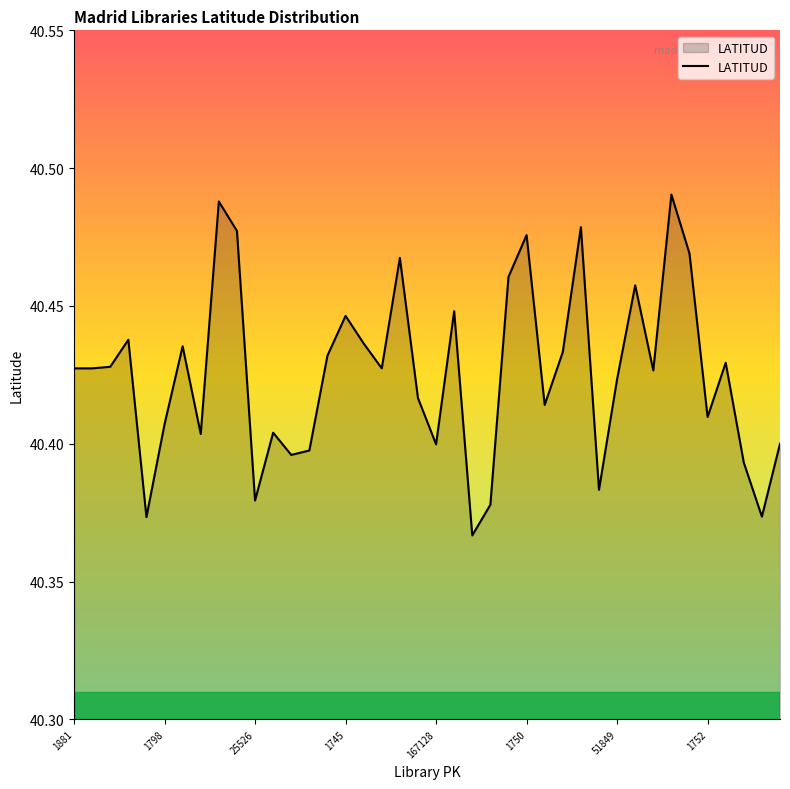

How many categories are shown in the chart?

40